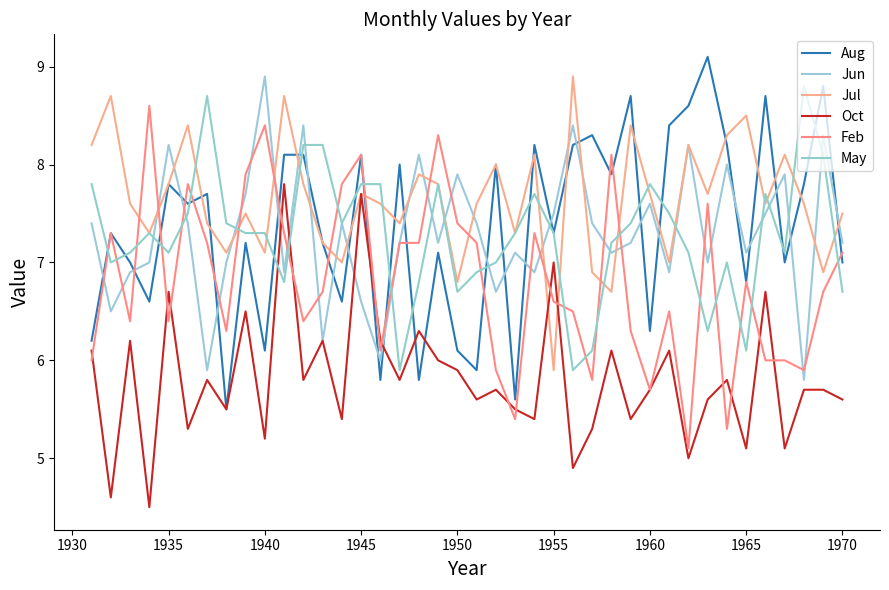

How many lines are shown in the chart?

6